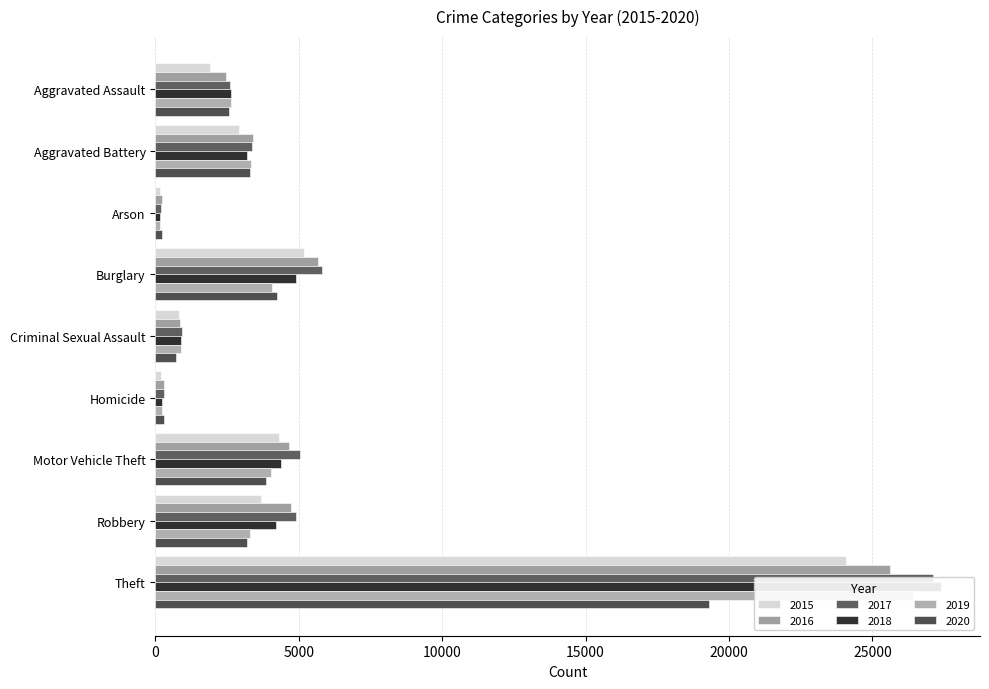

At which label does 2020 first exceed 3191?

Aggravated Battery